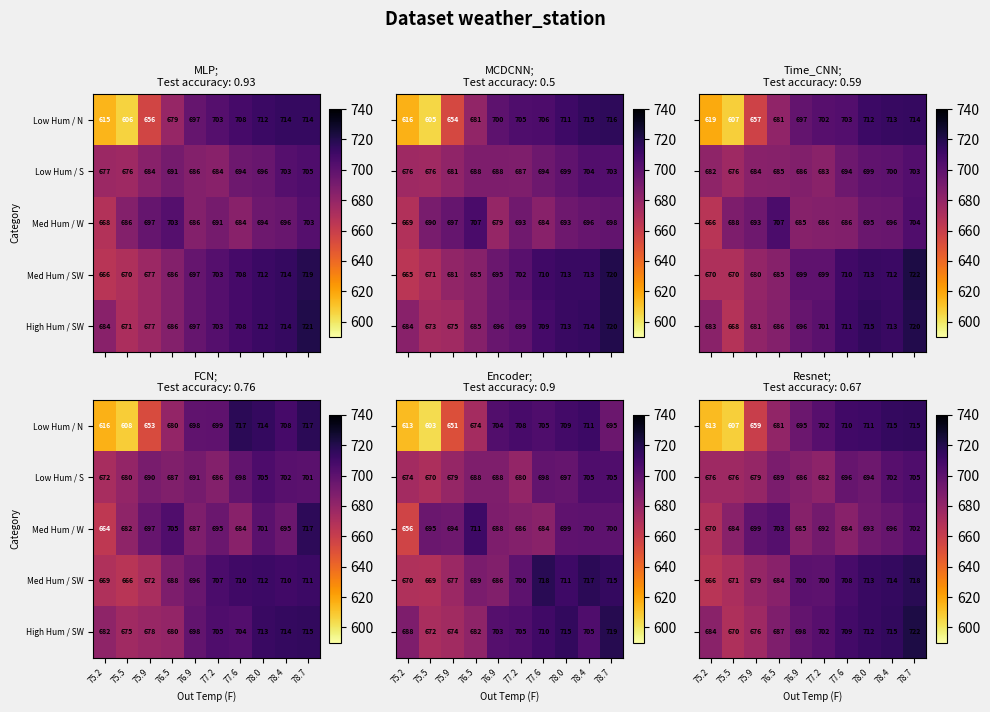

What is the lowest value of the Low Hum / S series?

675.6